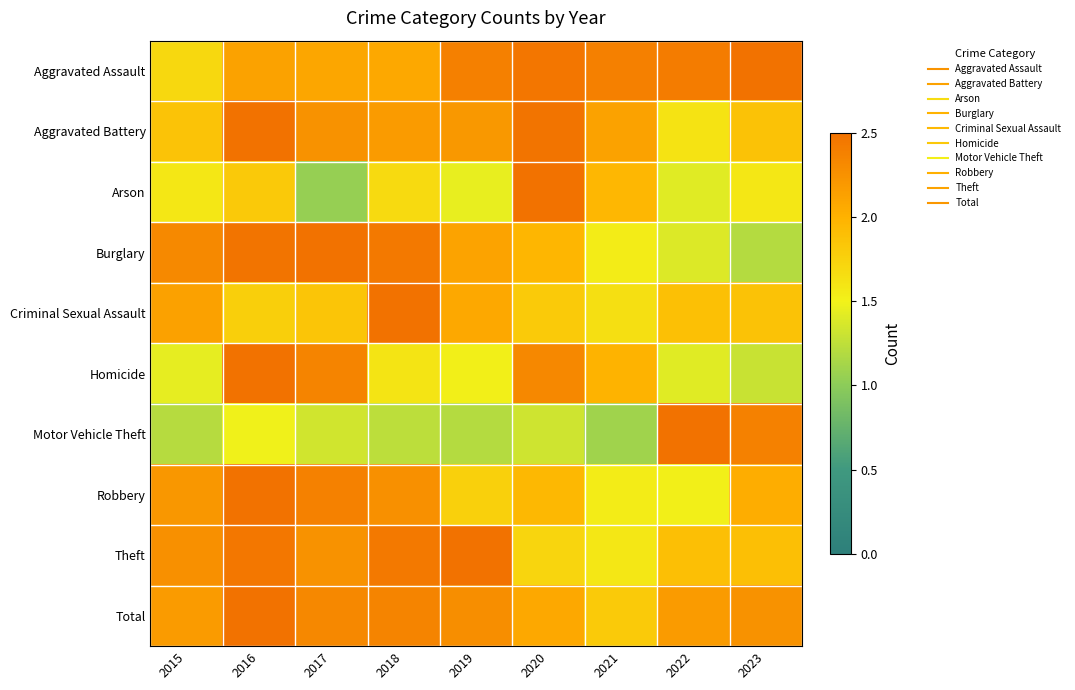

What is the total value across all series at 2016?

22.1